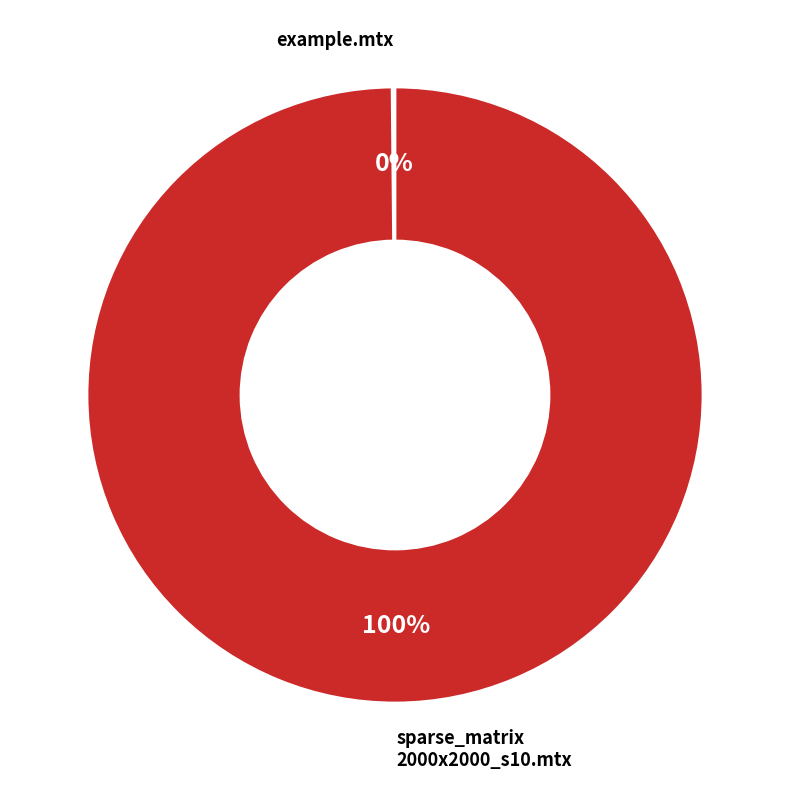

To the nearest percent, what is the average slice percentage?

50%